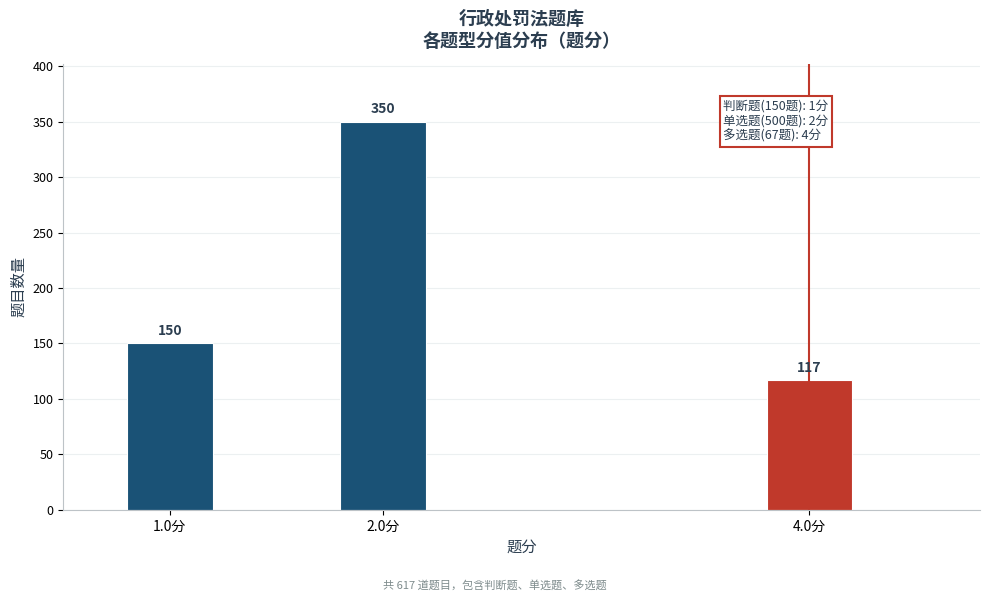

Reading left to right, what are all the values shown in this chart?

1.0分=150	2.0分=350	4.0分=117